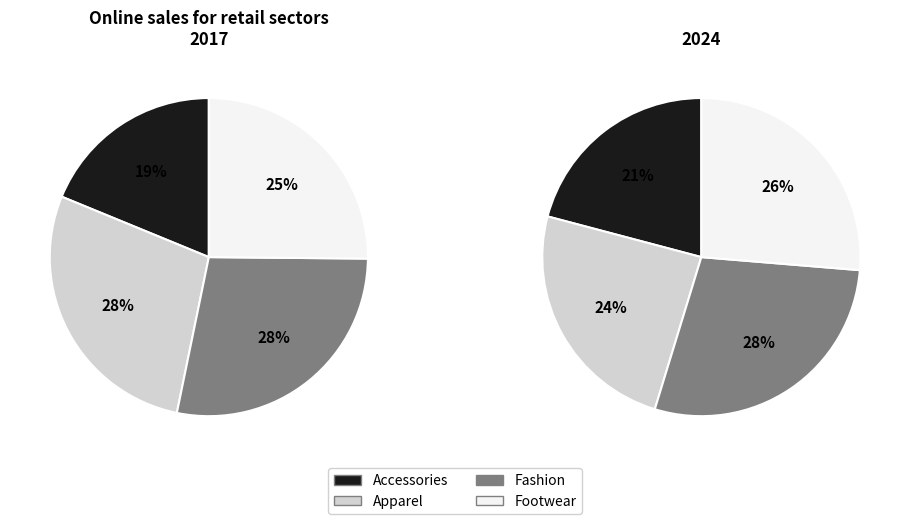

What percentage is NOT represented by Accessories?

81.2%